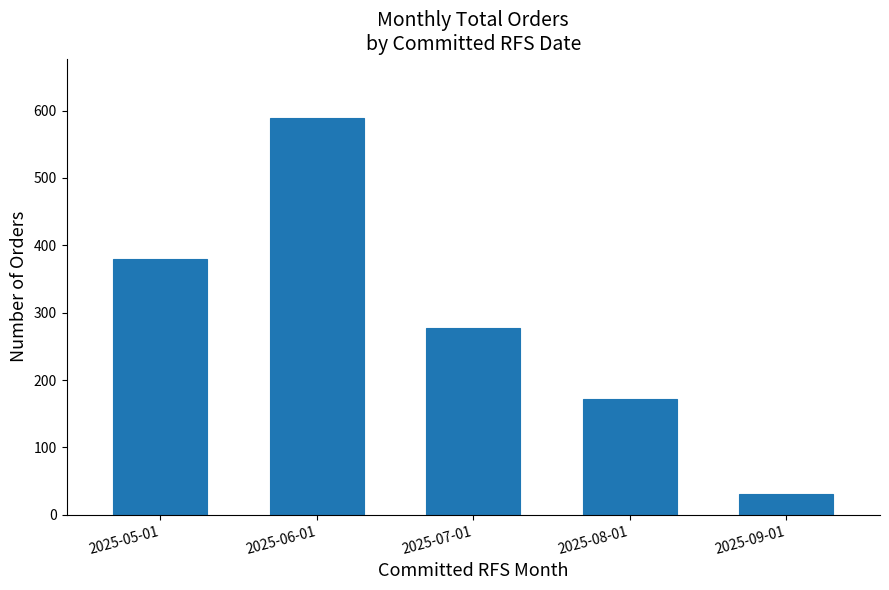

Reading left to right, list all the values displayed in this chart.

2025-05-01=380	2025-06-01=589	2025-07-01=277	2025-08-01=172	2025-09-01=30